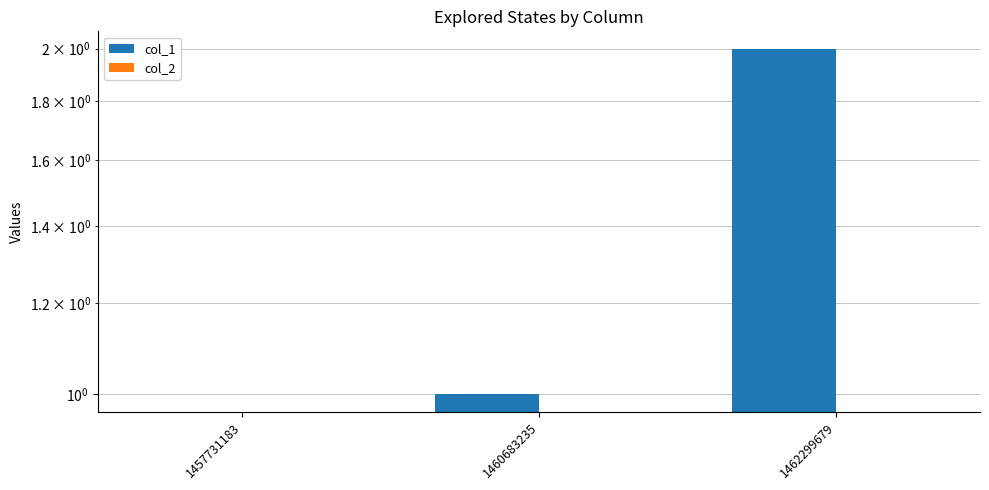

How many positive values does the col_1 series have?

2